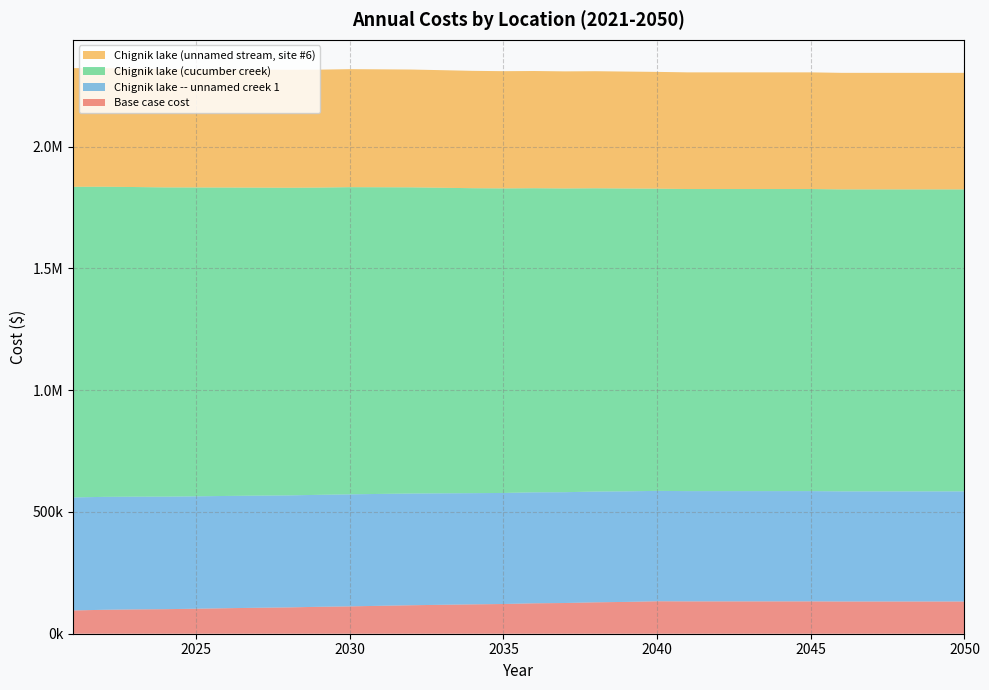

Reading right to left, list all the values displayed in this chart.

Base case cost: 2050=132369.4	2049=132369.4	2048=132369.4	2047=132369.4	2046=132369.4	2045=132861.5	2044=132861.5	2043=132861.5	2042=132861.5	2041=132861.5	2040=133353.5	2039=130671.4	2038=129027.9	2037=126107.5	2036=124970.7	2035=122039.6	2034=120613.0	2033=118796.4	2032=116940.8	2031=114637.0	2030=112313.7	2029=110552.6	2028=108101.9	2027=106575.1	2026=104760.4	2025=102655.0	2024=100808.2	2023=99849.3	2022=98307.0	2021=95556.8
Chignik lake -- unnamed creek 1: 2050=452268.7	2049=452268.7	2048=452268.7	2047=452268.7	2046=452268.7	2045=452760.8	2044=452760.8	2043=452760.8	2042=452760.8	2041=452760.8	2040=453252.9	2039=454091.4	2038=454794.9	2037=455101.8	2036=455725.3	2035=456021.4	2034=456648.4	2033=457765.7	2032=458844.0	2031=459474.0	2030=460084.6	2029=459790.3	2028=459980.1	2027=460507.0	2026=461039.4	2025=461574.4	2024=462074.7	2023=462876.2	2022=463680.9	2021=464157.9
Chignik lake (cucumber creek): 2050=1239920.3	2049=1239920.3	2048=1239920.3	2047=1239920.3	2046=1239920.3	2045=1240412.4	2044=1240412.4	2043=1240412.4	2042=1240412.4	2041=1240412.4	2040=1240904.5	2039=1243457.3	2038=1245303.7	2037=1247182.0	2036=1248662.6	2035=1250530.1	2034=1252157.2	2033=1254703.0	2032=1257209.9	2031=1259268.5	2030=1261307.6	2029=1261727.7	2028=1263203.2	2027=1264730.1	2026=1266405.3	2025=1268226.1	2024=1269869.3	2023=1271527.8	2022=1273475.4	2021=1275523.9
Chignik lake (unnamed stream, site #6): 2050=478584.4	2049=478584.4	2048=478584.4	2047=478584.4	2046=478584.4	2045=479076.5	2044=479076.5	2043=479076.5	2042=479076.5	2041=479076.5	2040=479568.6	2039=480177.3	2038=480727.7	2037=480824.0	2036=481332.5	2035=481418.1	2034=481911.1	2033=482836.9	2032=483723.8	2031=484162.3	2030=484581.4	2029=484191.4	2028=484208.9	2027=484601.8	2026=484981.0	2025=485343.7	2024=485690.9	2023=486377.4	2022=487028.9	2021=487295.4